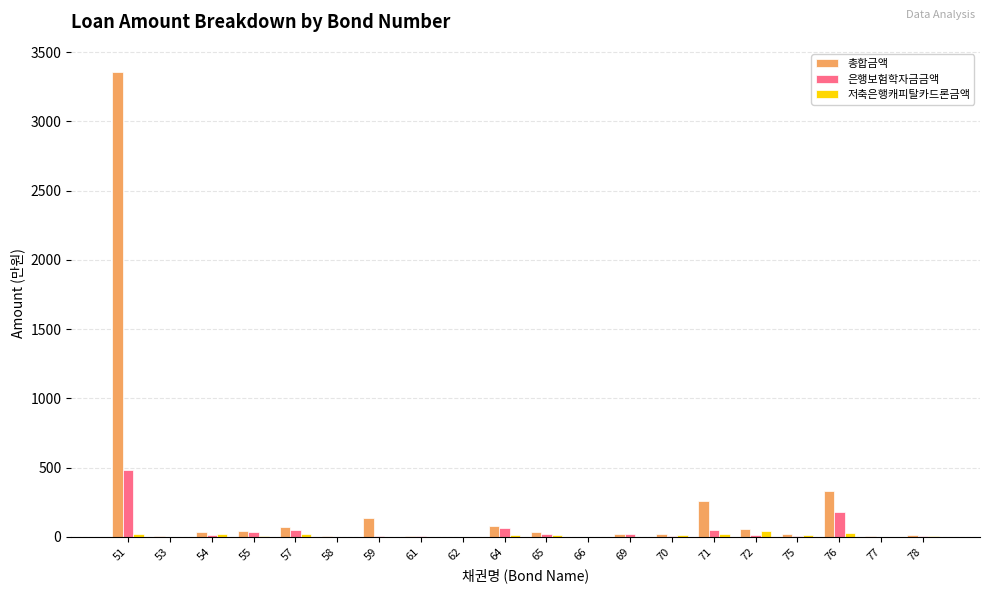

Between 53 and 59, which series saw the biggest shift?

총합금액